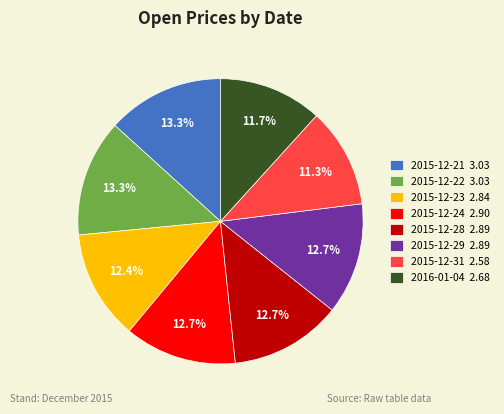

What portion of the pie excludes 2016-01-04 2.68?

88.3%